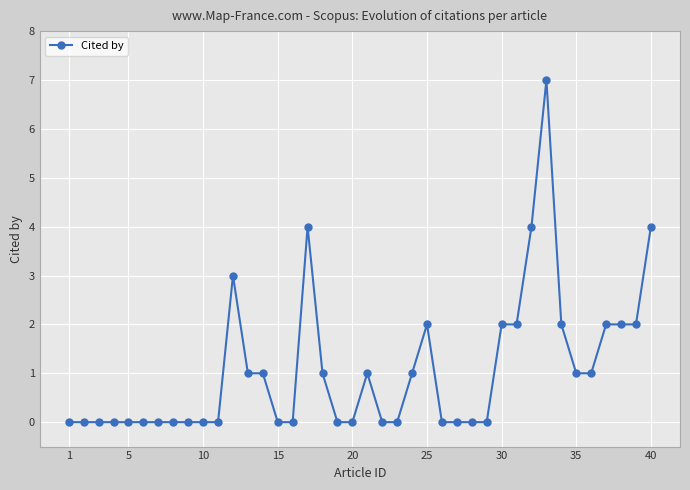

What is the difference between the second highest and second lowest values?

4